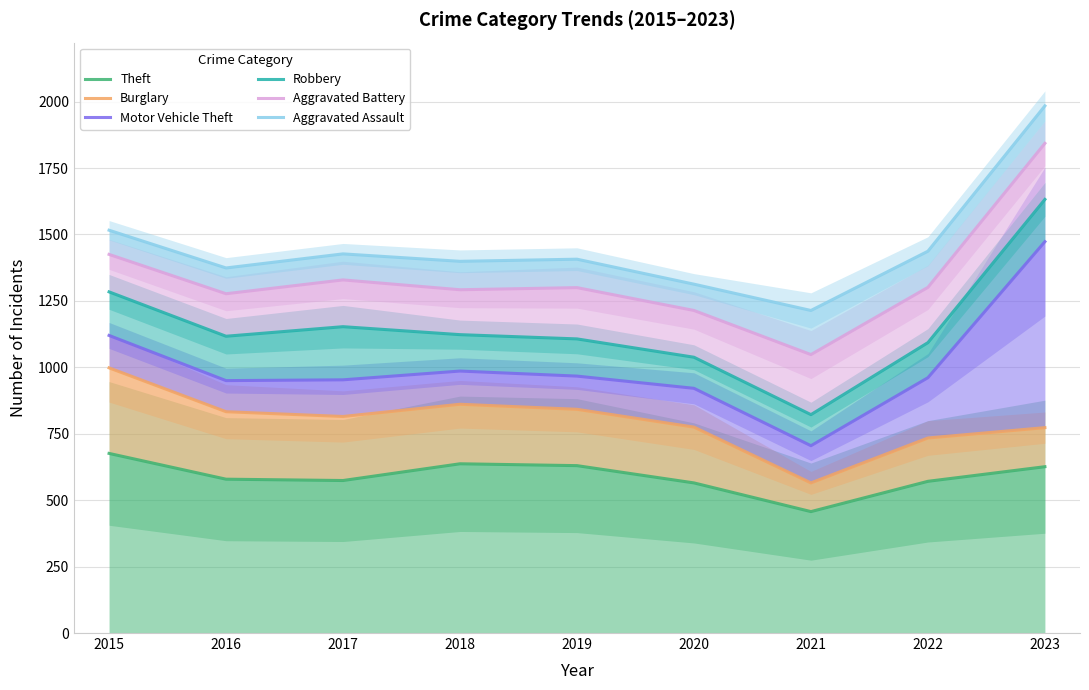

At how many categories does at least one series exceed 877?

9